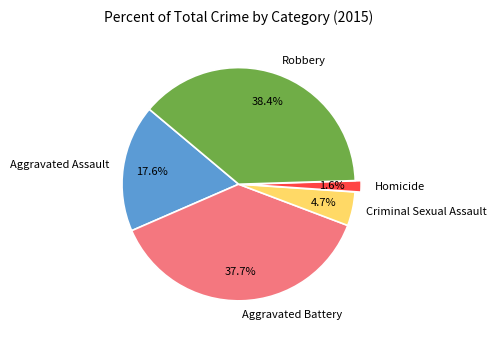

Rank the categories by value from highest to lowest.

Robbery, Aggravated Battery, Aggravated Assault, Criminal Sexual Assault, Homicide